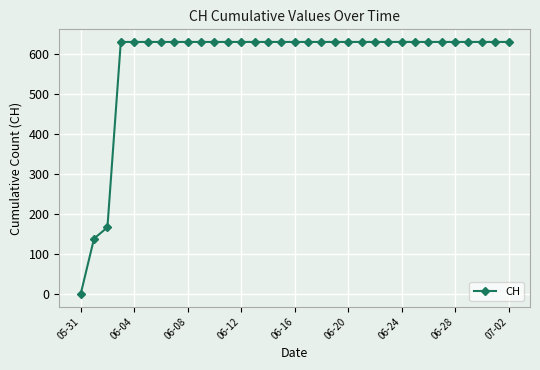

What is the maximum value shown in the chart?

631